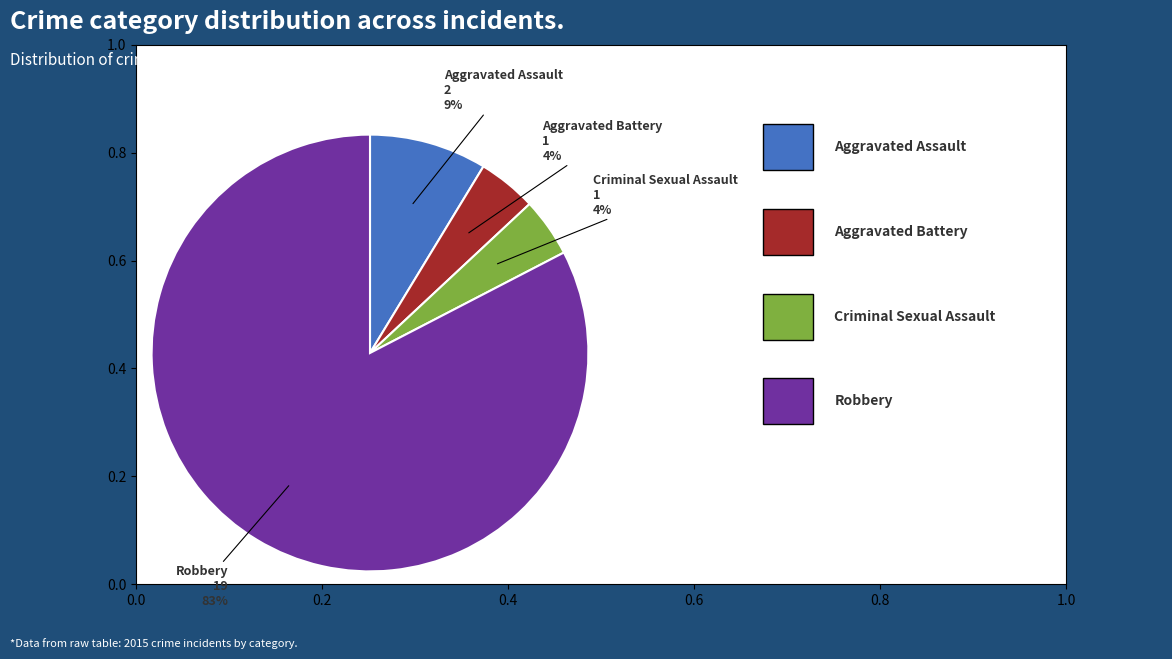

Is there any slice that represents more than half of the pie?

Yes